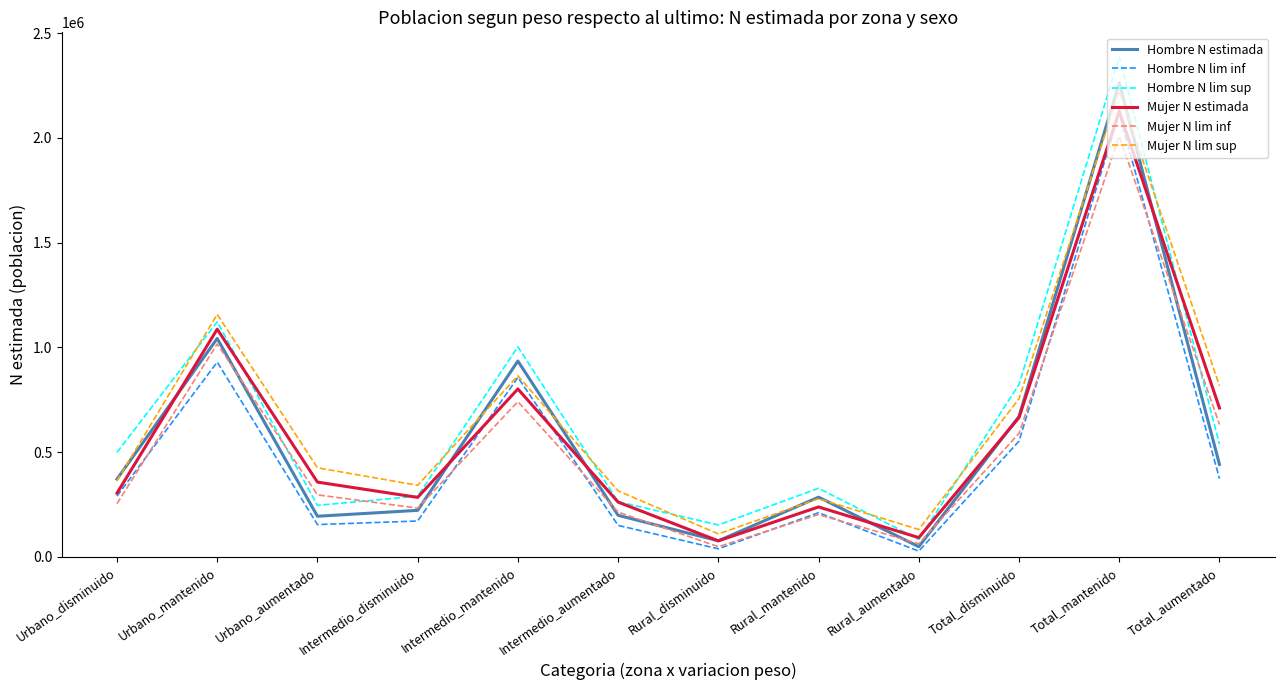

What is the spread (max minus min) of values at Urbano_mantenido?

227718